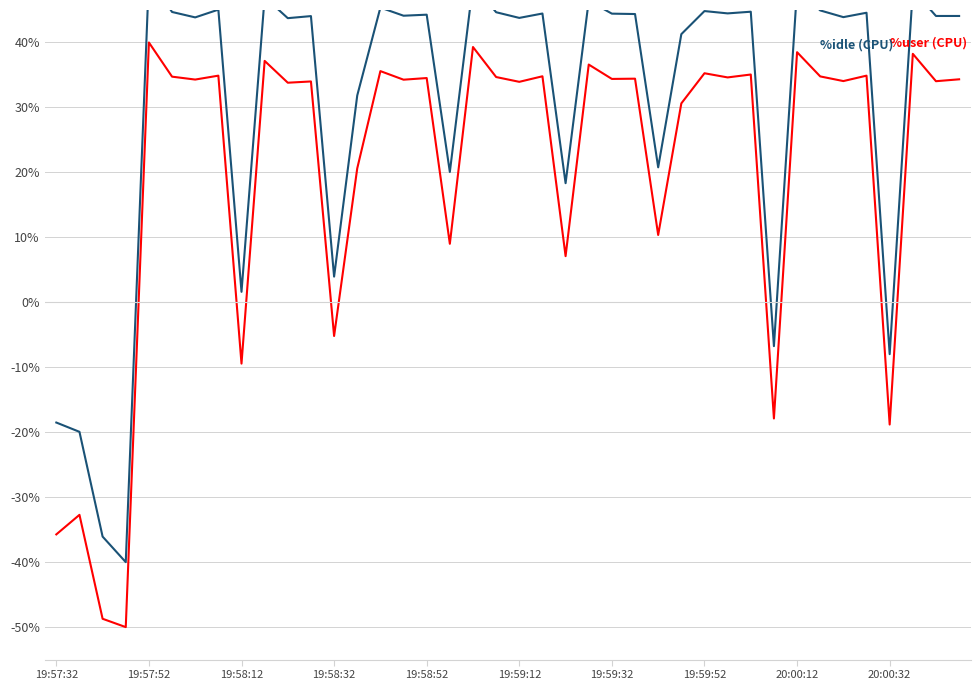

How many interior local peaks does the %user (CPU) series have?

16